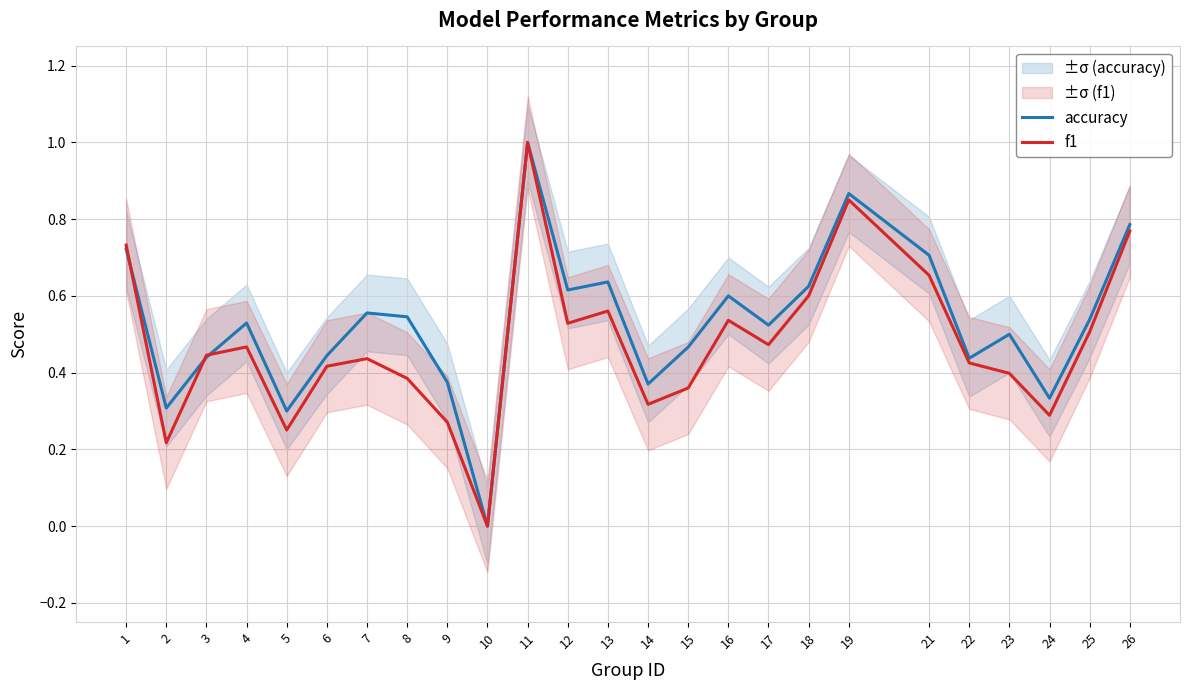

List the series in order of their overall mean, lowest first.

f1, accuracy